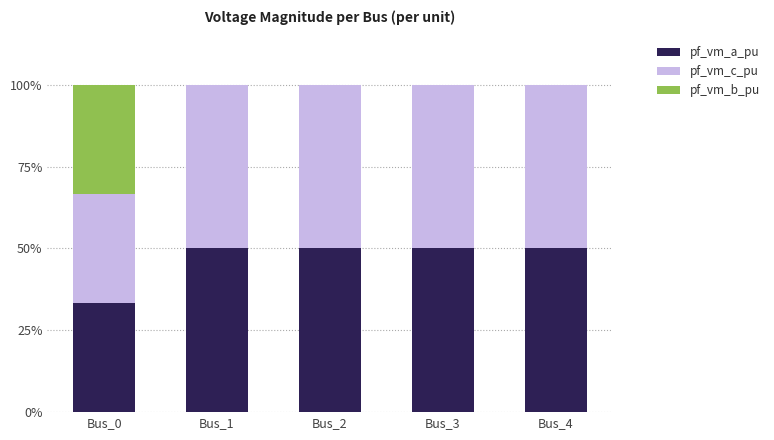

Between Bus_4 and Bus_3, which is larger?

Bus_4